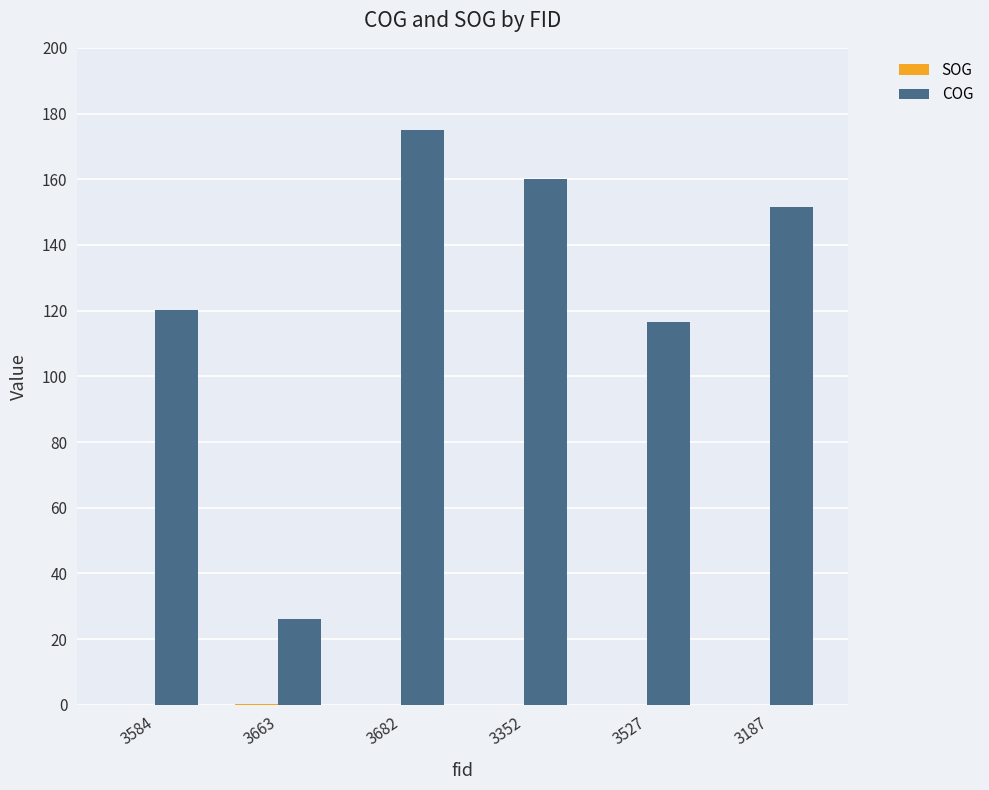

How many values in the COG series exceed 151?

3